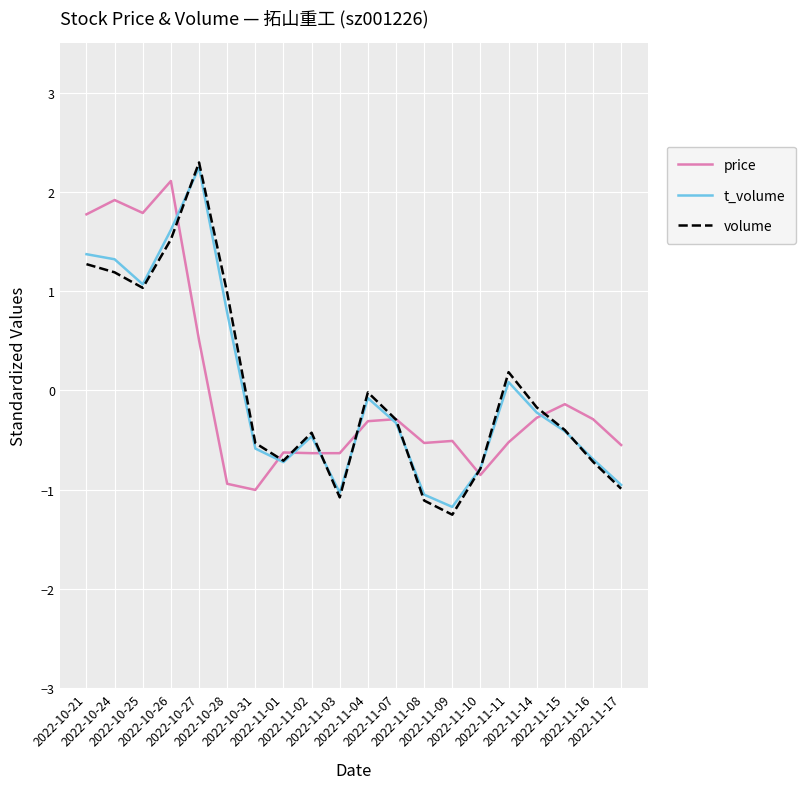

At which category does price reach its first local valley?

2022-10-25